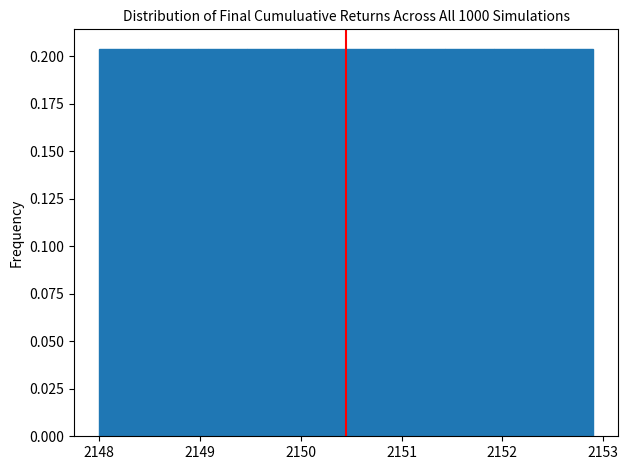

What is the height of the bar covering 2149.96 to 2150.45 on the x-axis? Neither the bar edges nor the heights are printed on the chart, so give them approximately, as read against the axes.

0.205